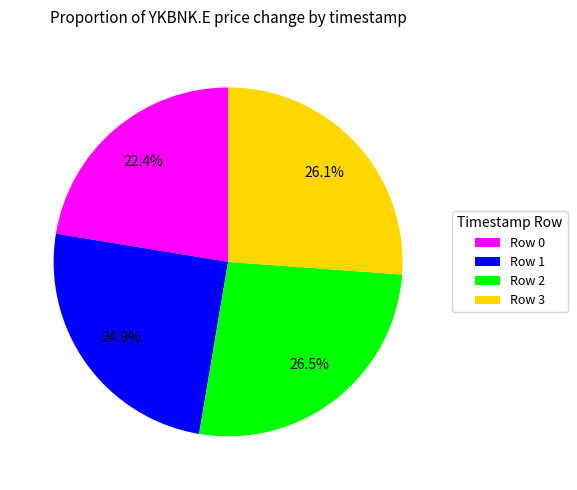

What is the smallest slice in the pie chart?

Row 0